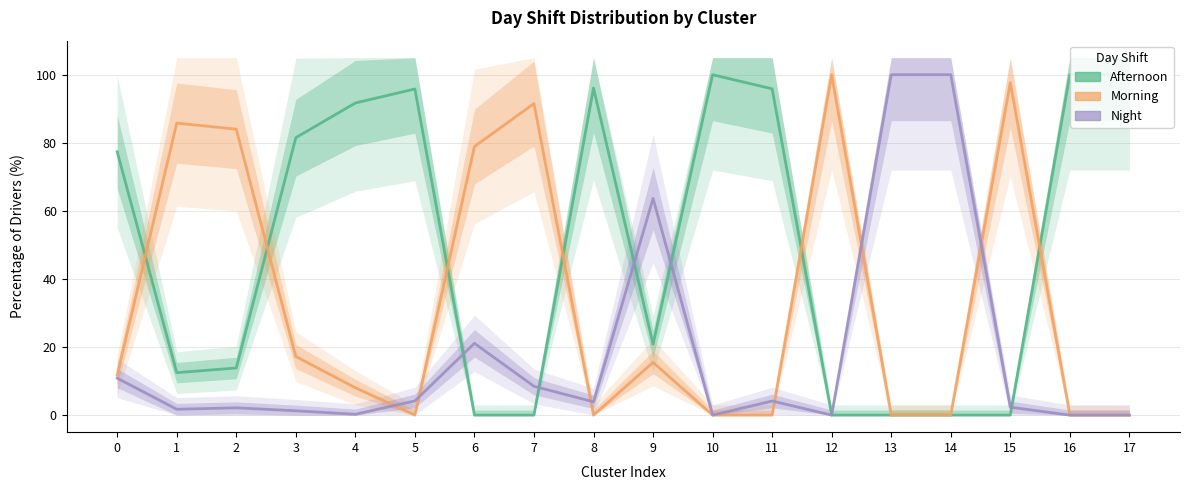

Where do Night and Morning first cross each other?

4 and 5